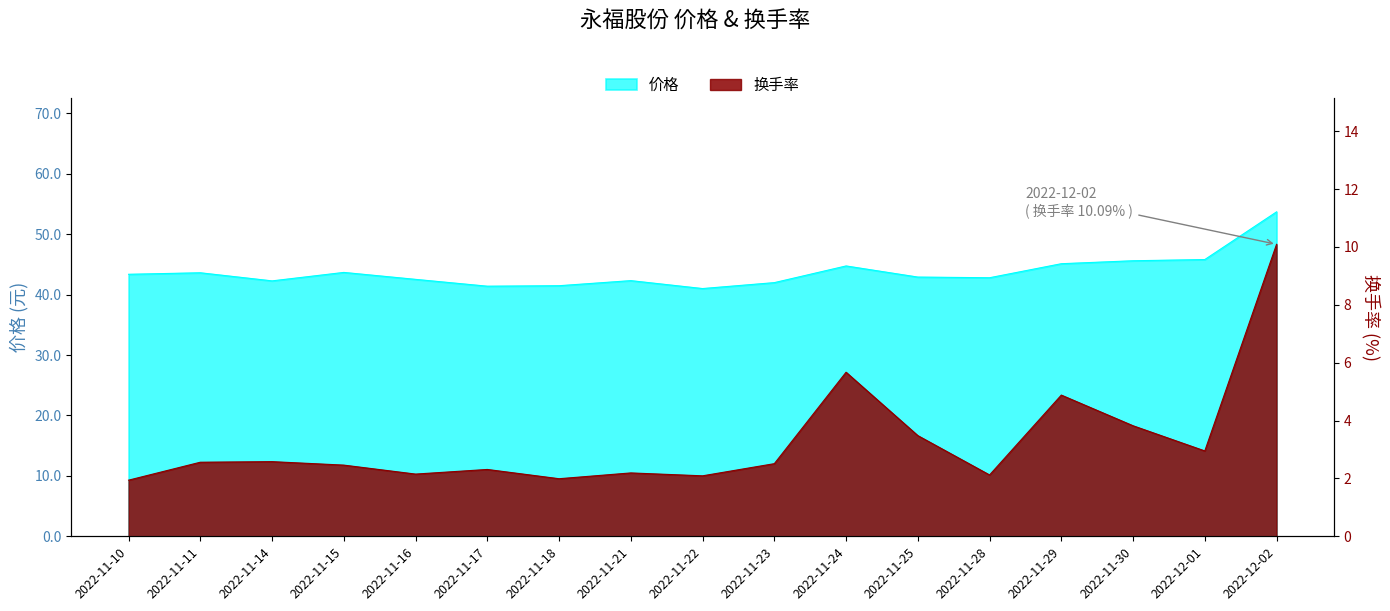

Does the chart display data point markers on the line(s)?

No